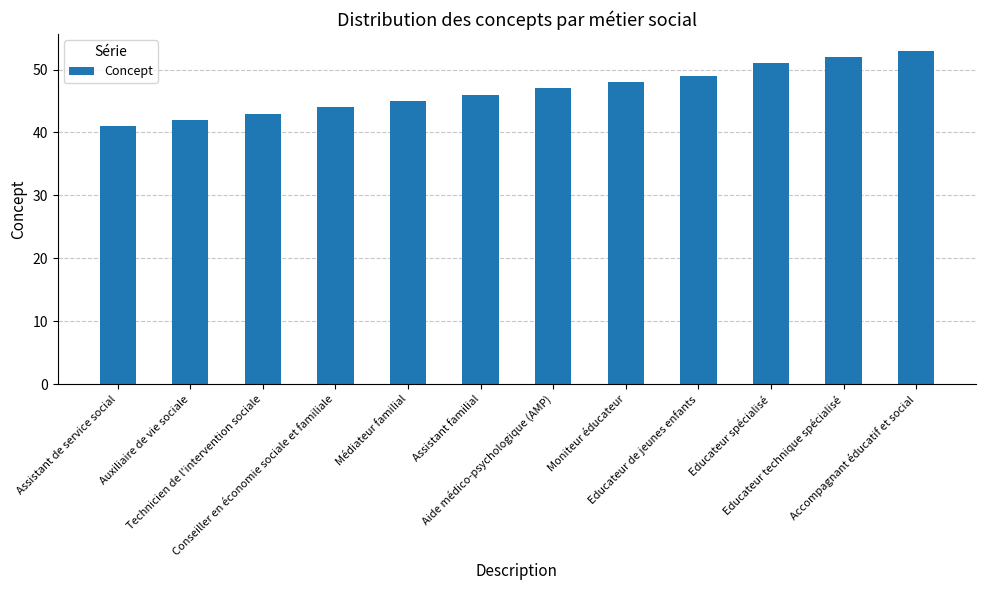

At which category does the chart reach its minimum across all series?

Assistant de service social